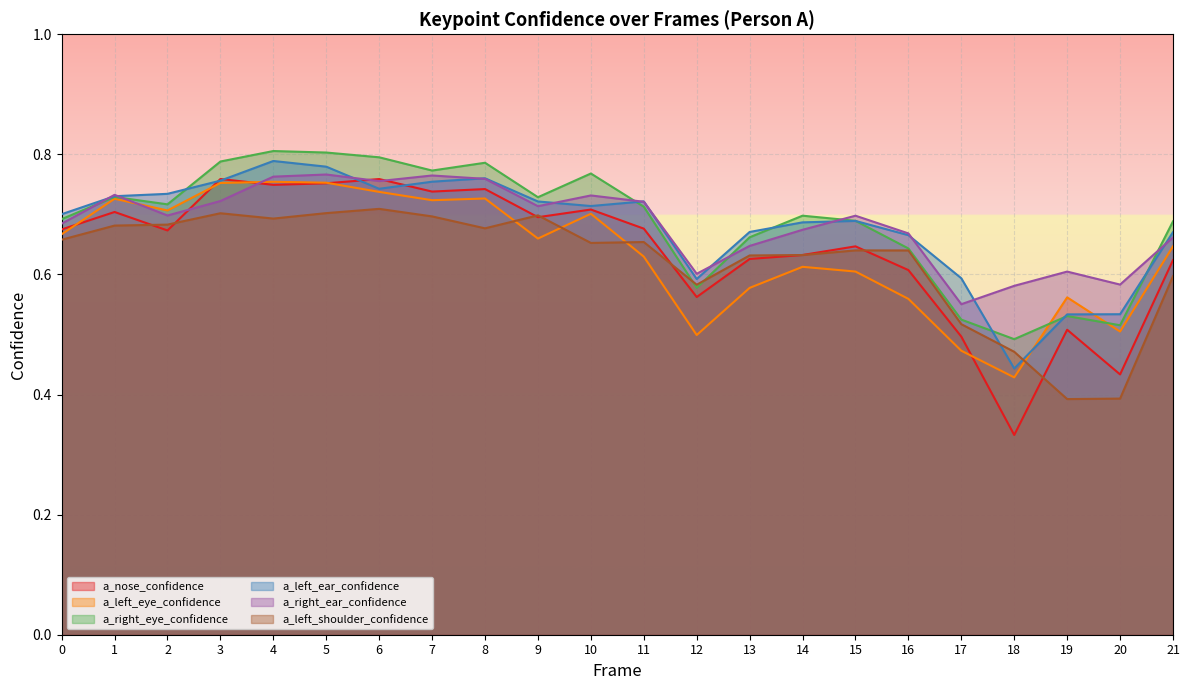

Where do a_right_ear_confidence and a_left_eye_confidence first cross each other?

1 and 2